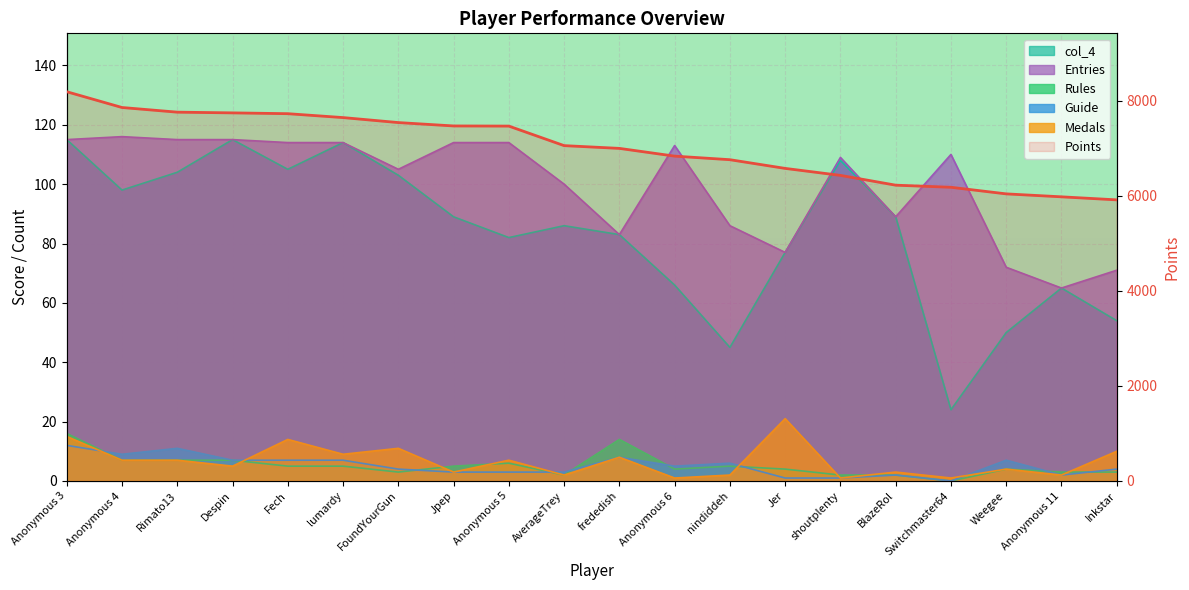

Is the value of Guide at Anonymous 3 greater than the value of Rules at Anonymous 3?

No